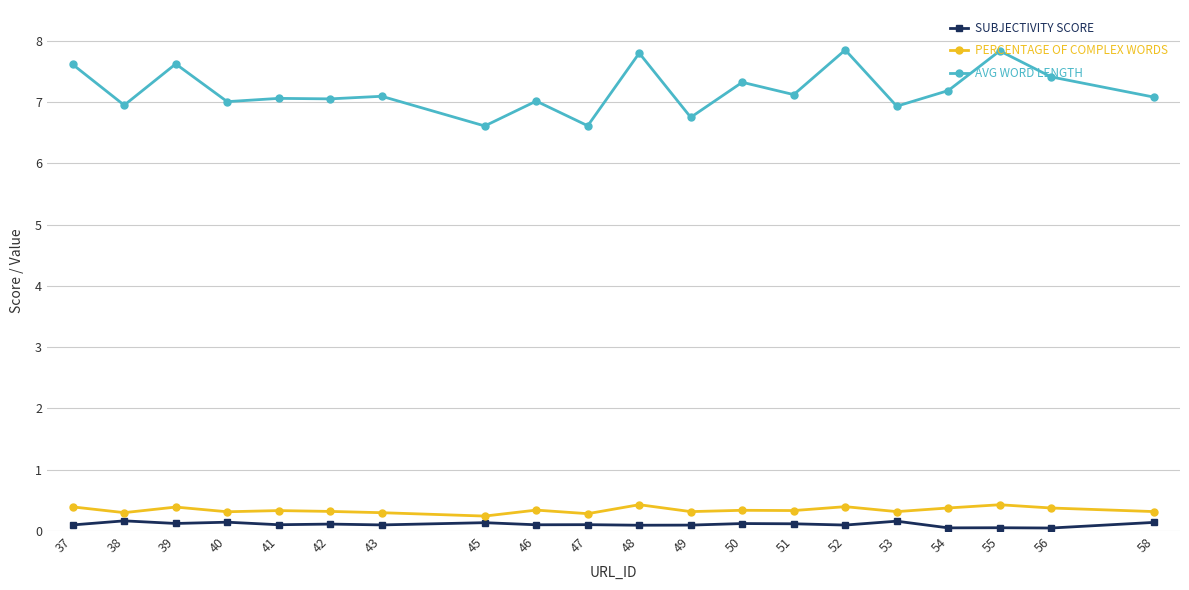

How many PERCENTAGE OF COMPLEX WORDS values are between 0 and 1?

20